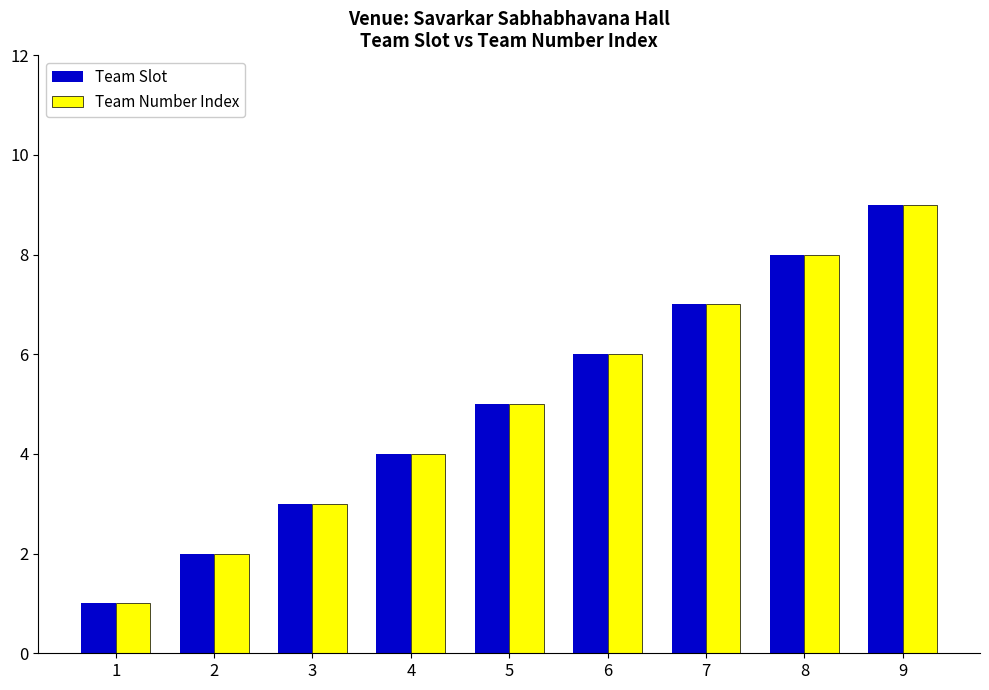

Reading left to right, list all the values displayed in this chart.

Team Slot: 1=1	2=2	3=3	4=4	5=5	6=6	7=7	8=8	9=9
Team Number Index: 1=1	2=2	3=3	4=4	5=5	6=6	7=7	8=8	9=9